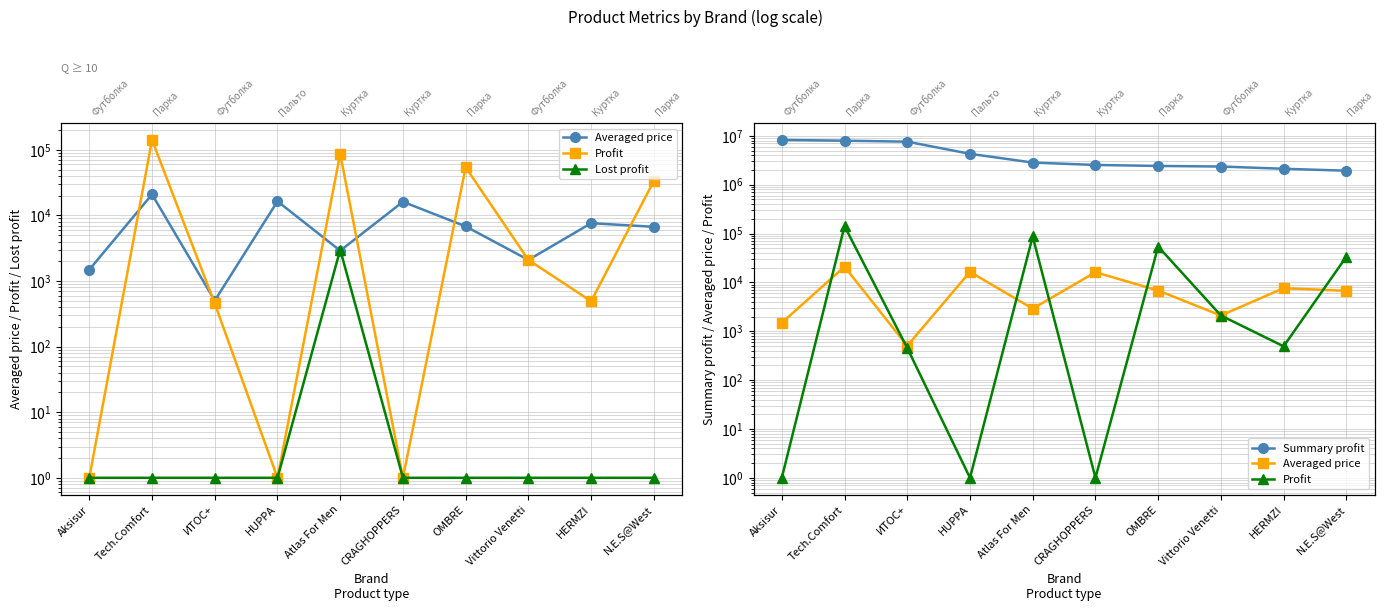

Which label corresponds to the smallest value in the chart?

Aksisur